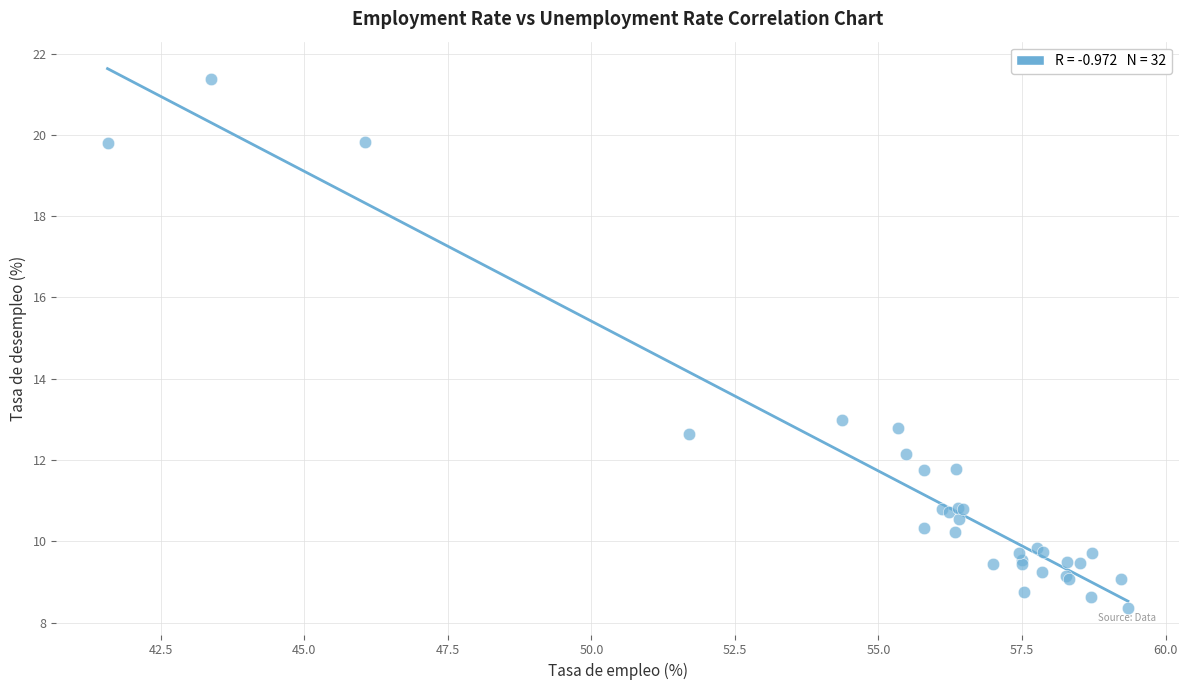

What Y value in the scatter plot is closest to 14?

13.0